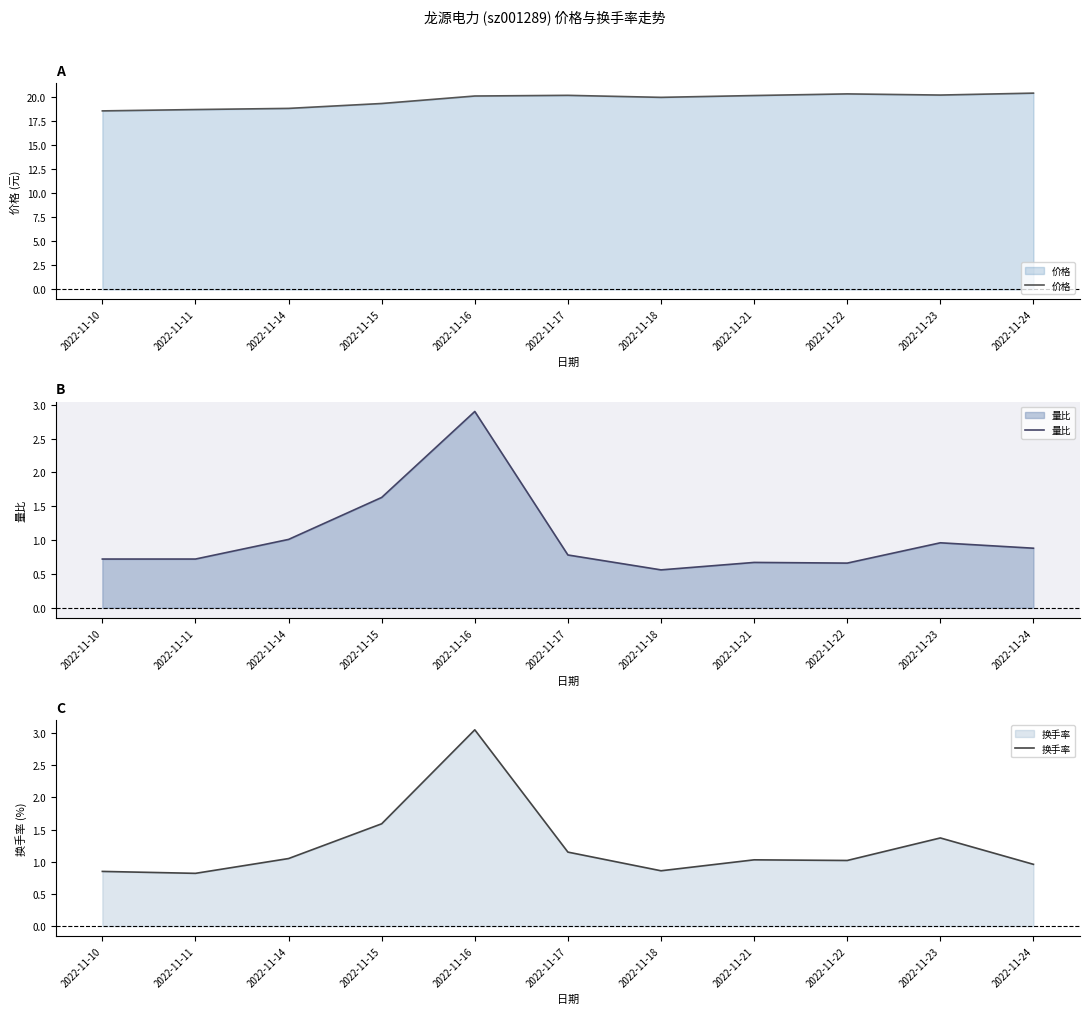

What is the minimum value for 量比?

0.6